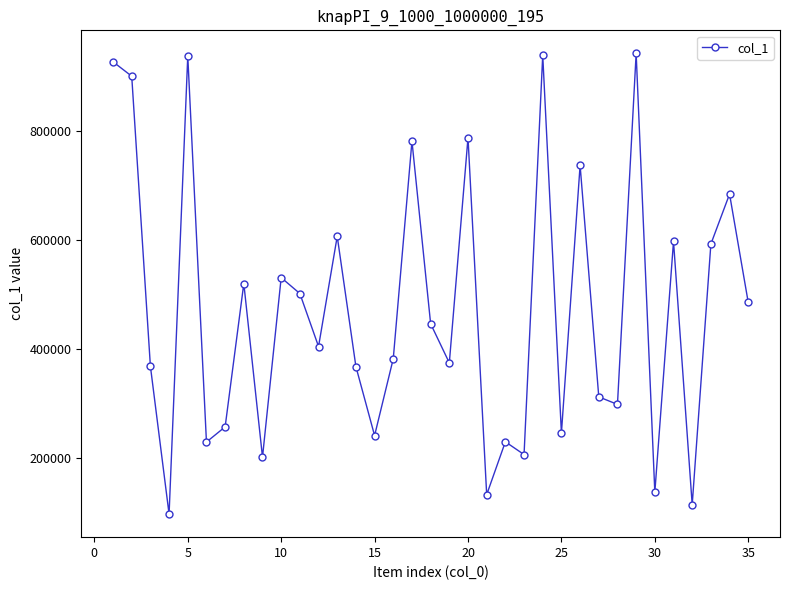

What is the minimum value shown in the chart?

96318